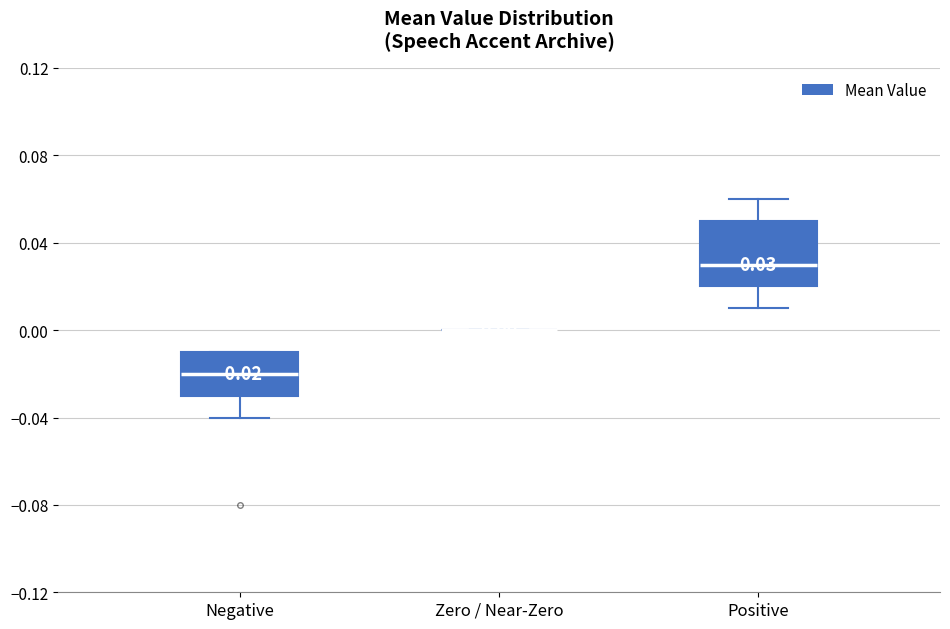

Which box is the tallest, from its lower edge to its upper edge?

Positive